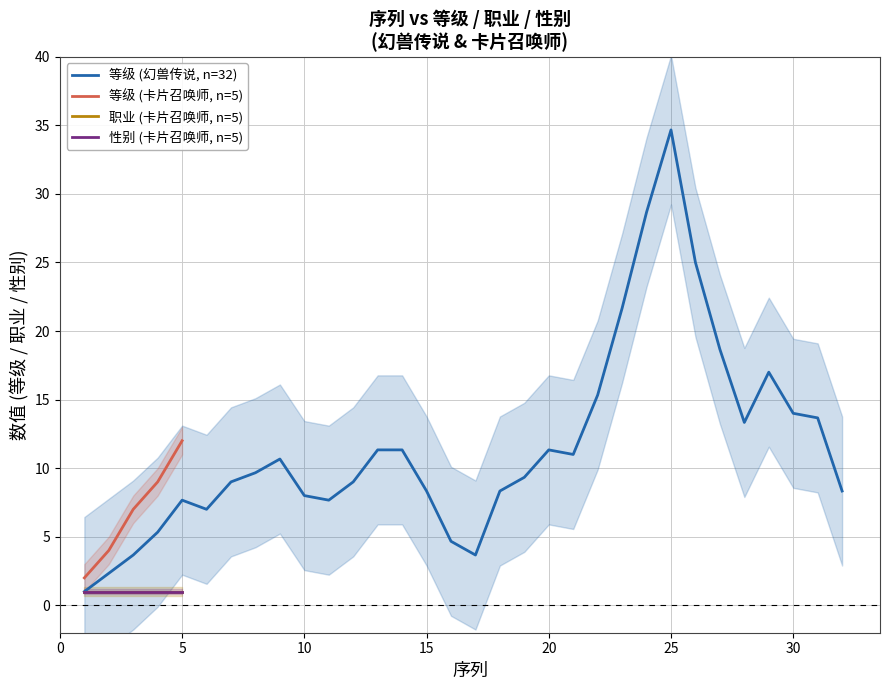

What is the maximum value for 等级 (Type=1, 卡片召唤师)?

12